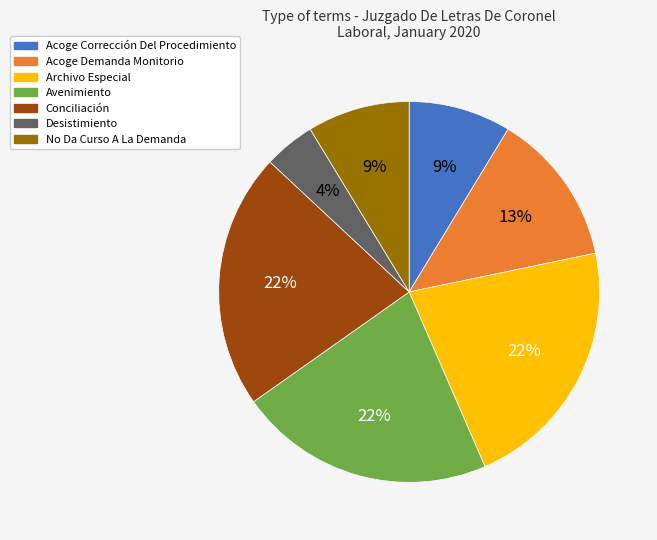

Is there a majority slice in this chart?

No